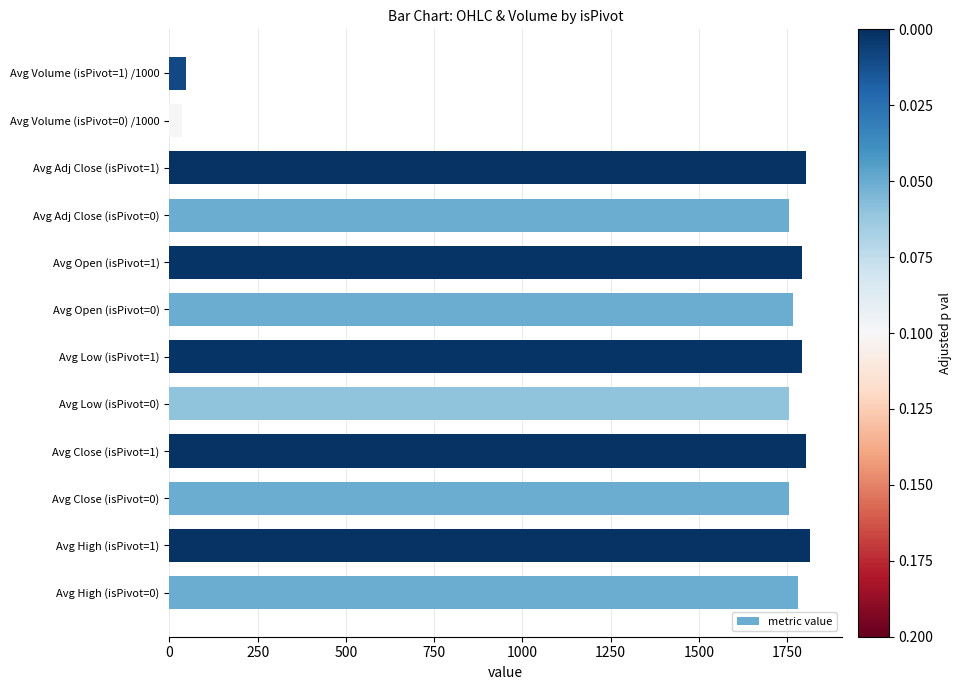

The chart shows a value of 1754.7 at Avg Close (isPivot=0). True or false?

True